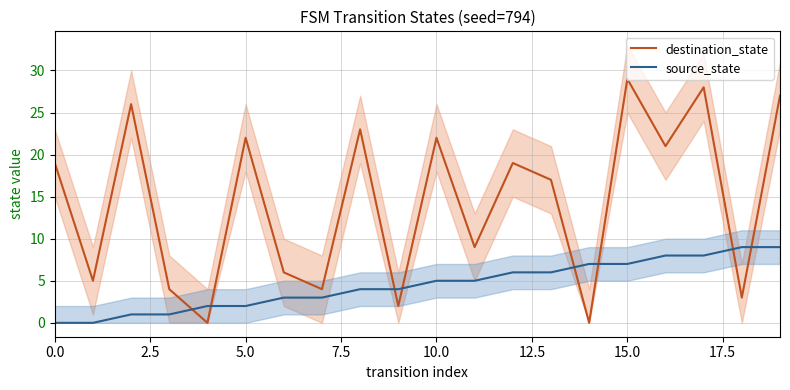

What position from the left is 14?

15